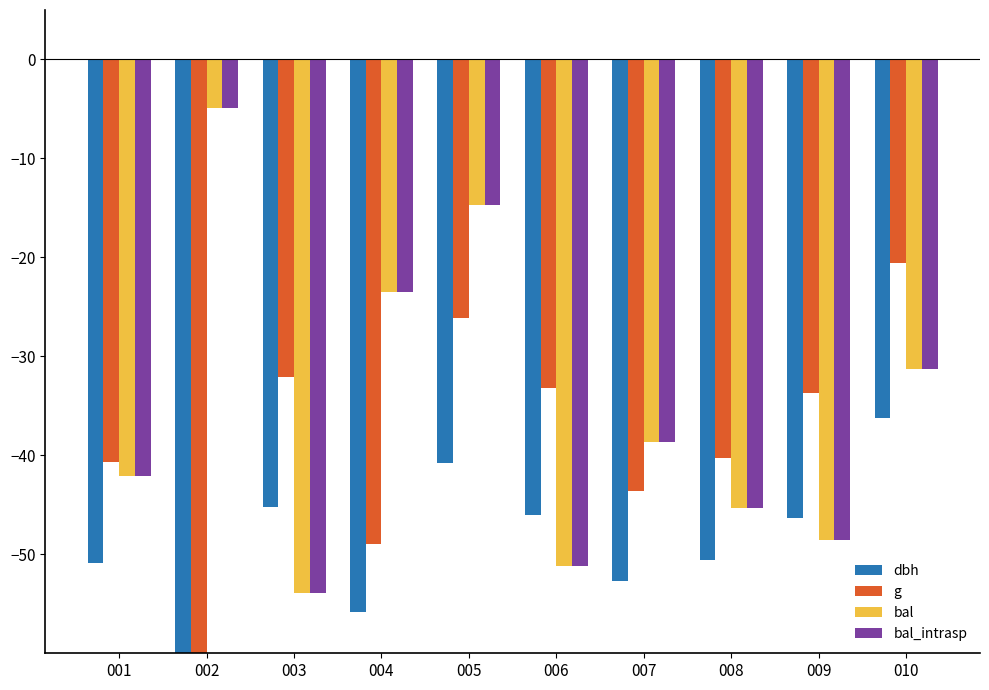

Is it true that bal_intrasp equals -31.3 at 010?

True